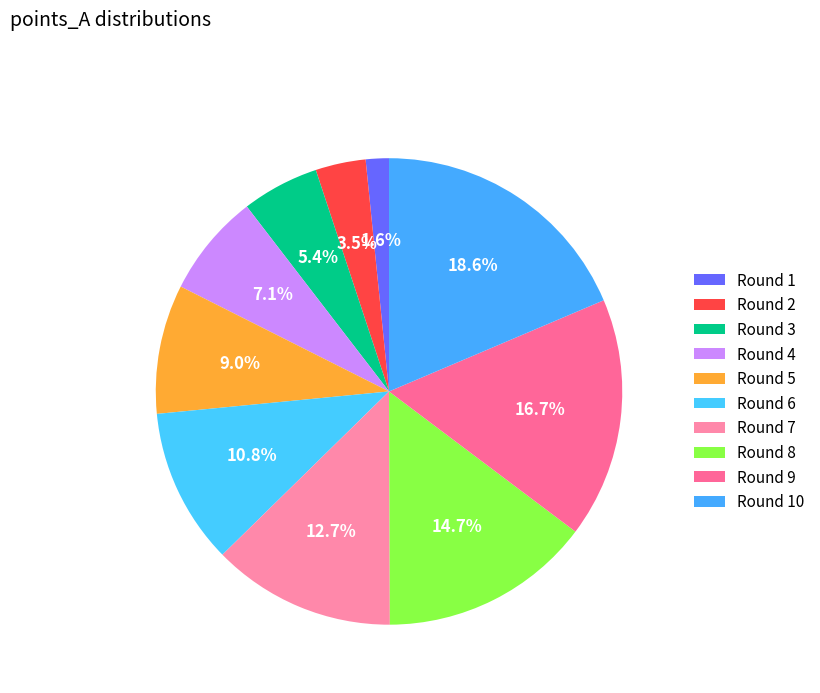

Count the number of slices in the pie.

10